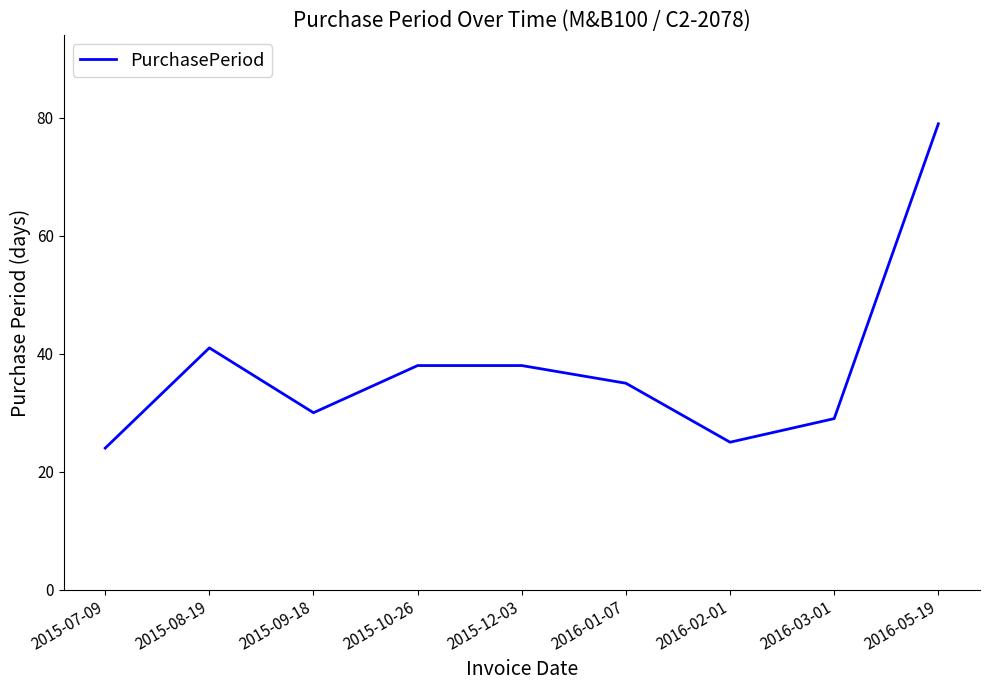

What is the ratio of the value at 2016-03-01 to the value at 2015-10-26?

0.8